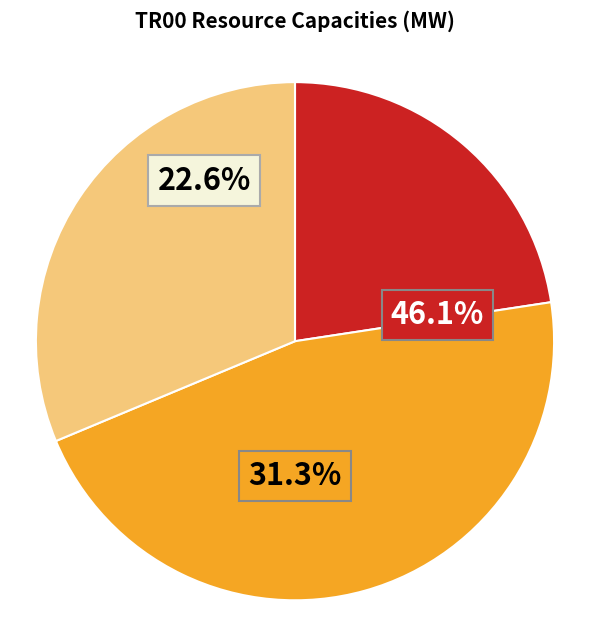

Does Solar (Photovoltaic) represent more than half of the total?

No